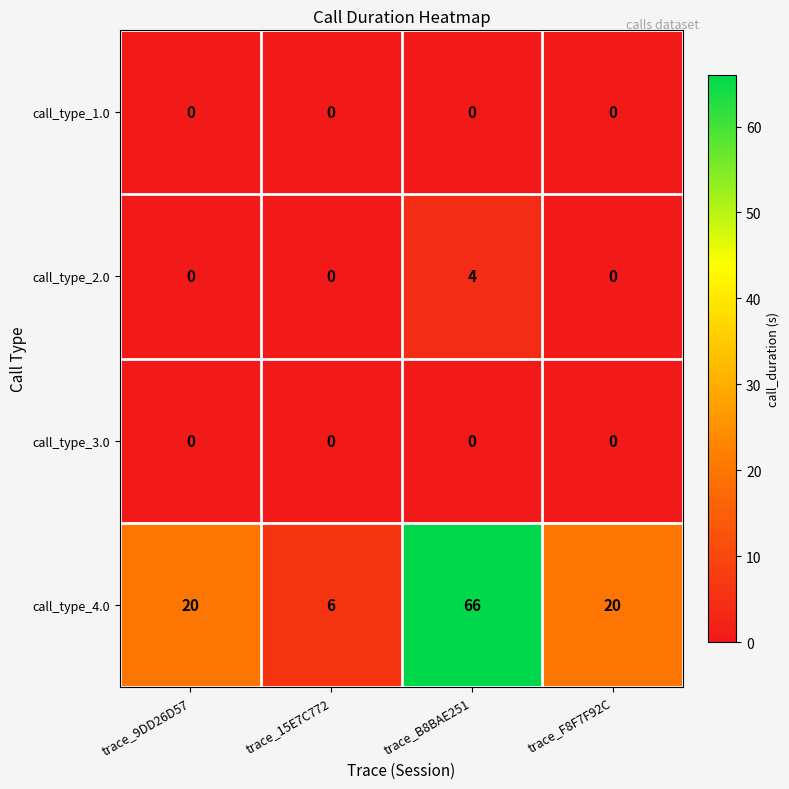

Is it true that call_type_2.0 equals 4 at trace_B8BAE251?

True